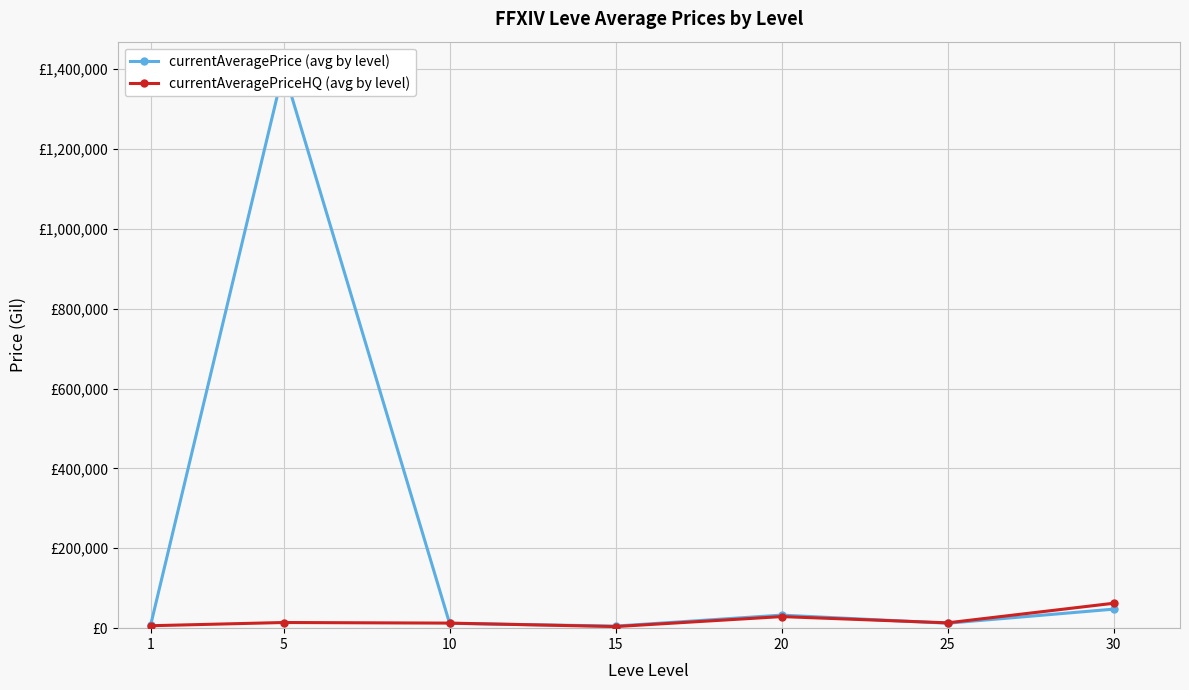

Reading left to right, what are all the values shown in this chart?

currentAveragePrice (avg by level): 1=9167	5=1398777	10=12099	15=5222	20=32666	25=12347	30=47618
currentAveragePriceHQ (avg by level): 1=6099	5=14167	10=12659	15=3990	20=29000	25=13348	30=62378